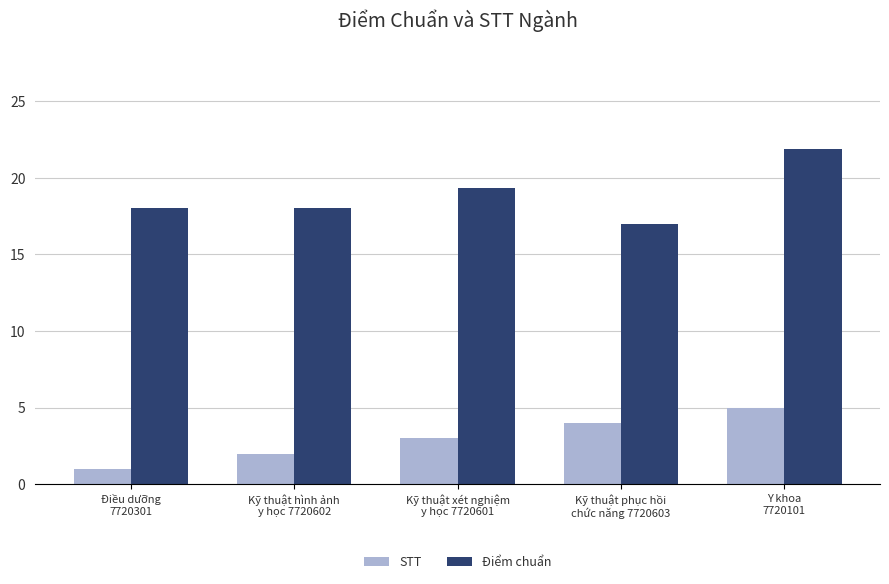

What is the minimum value for STT?

1.0